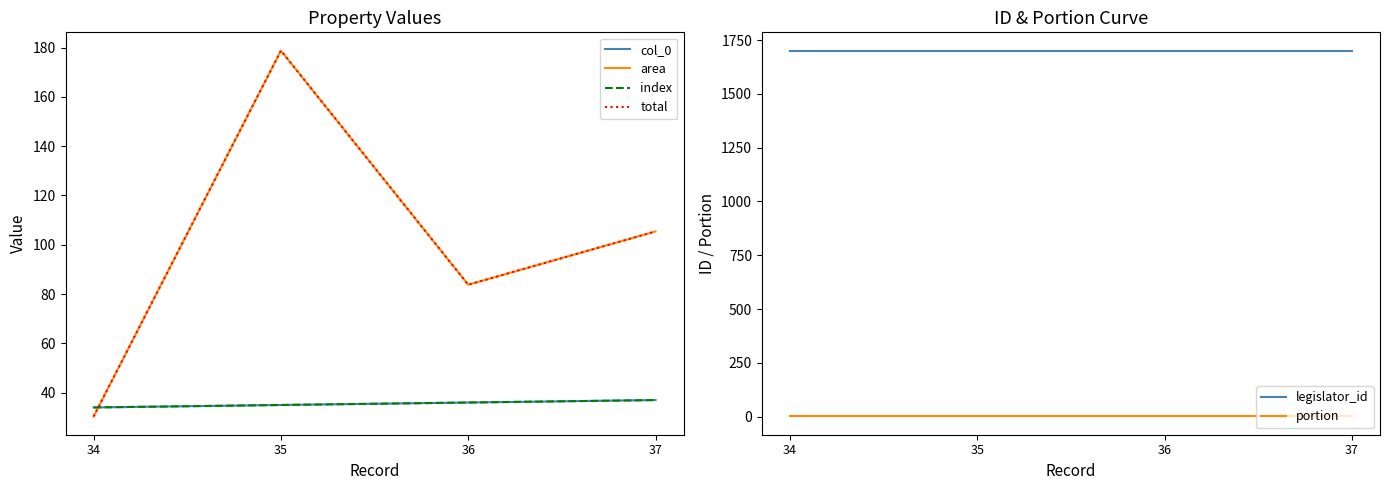

What is the difference between the maximum and minimum values in the index series?

3.0